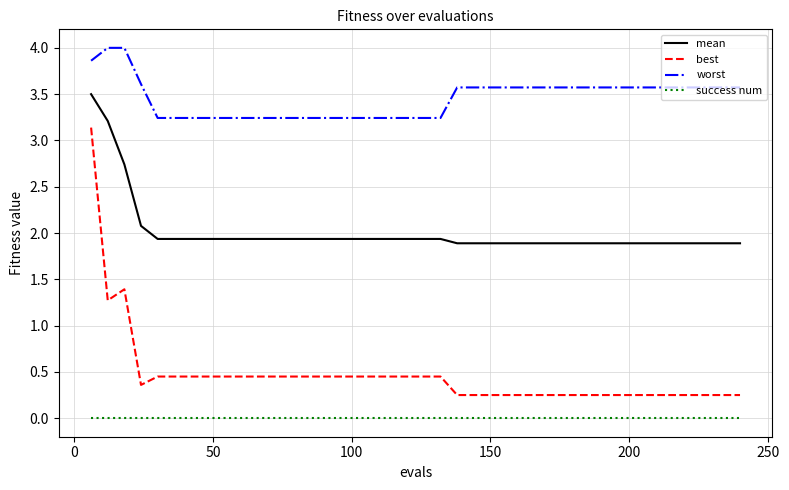

Which series has the largest total across all categories?

worst